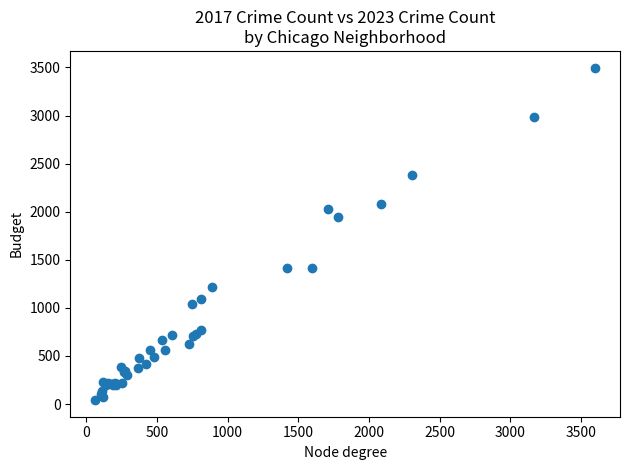

What Y value in the scatter plot is closest to 1770?

1942